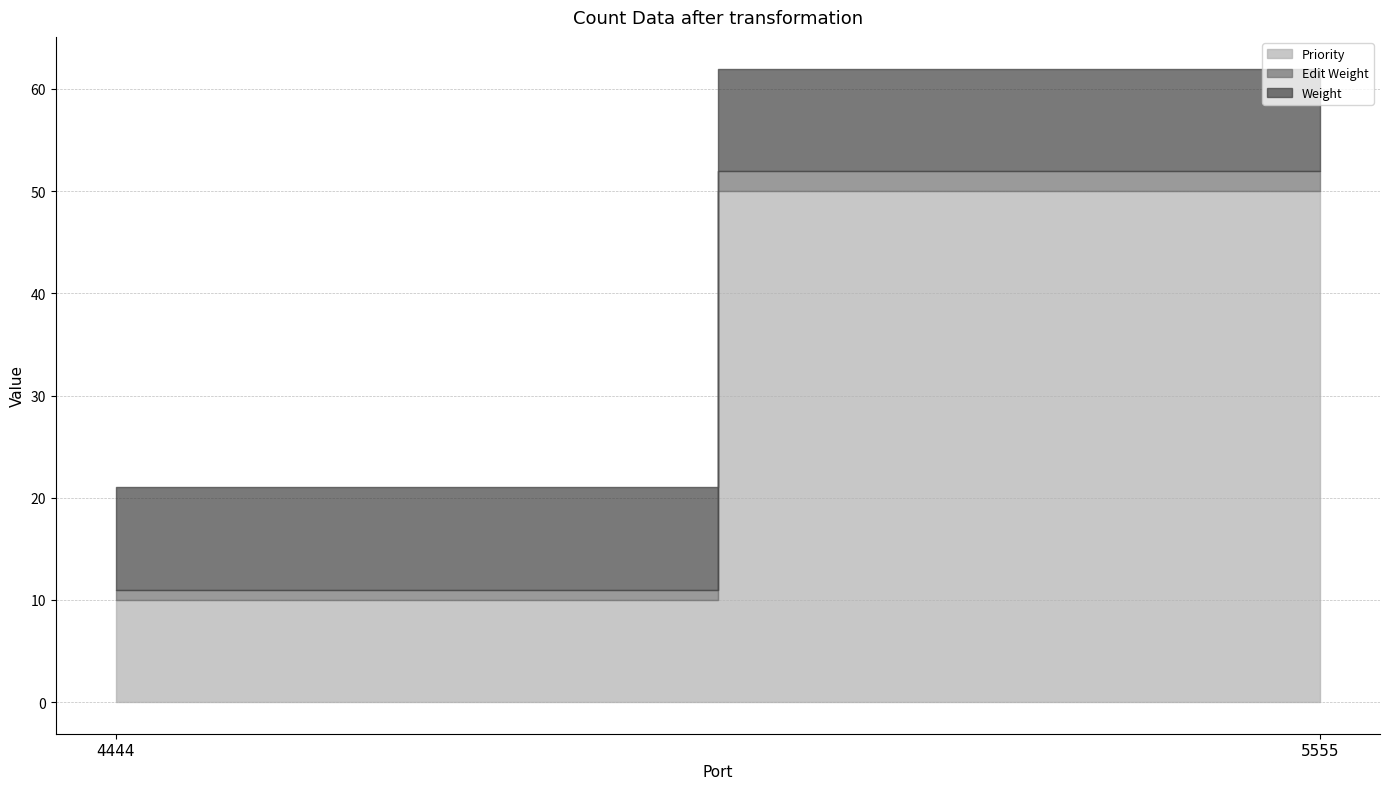

What is the lowest value of the Priority series?

10